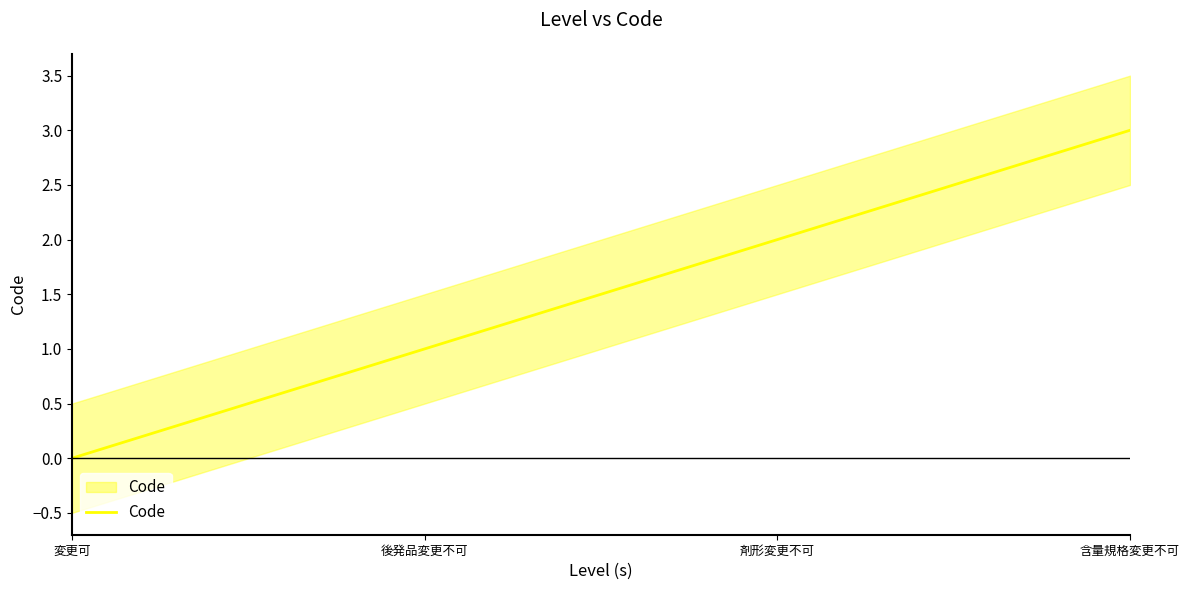

What is the label of the 2nd point from the right?

剤形変更不可